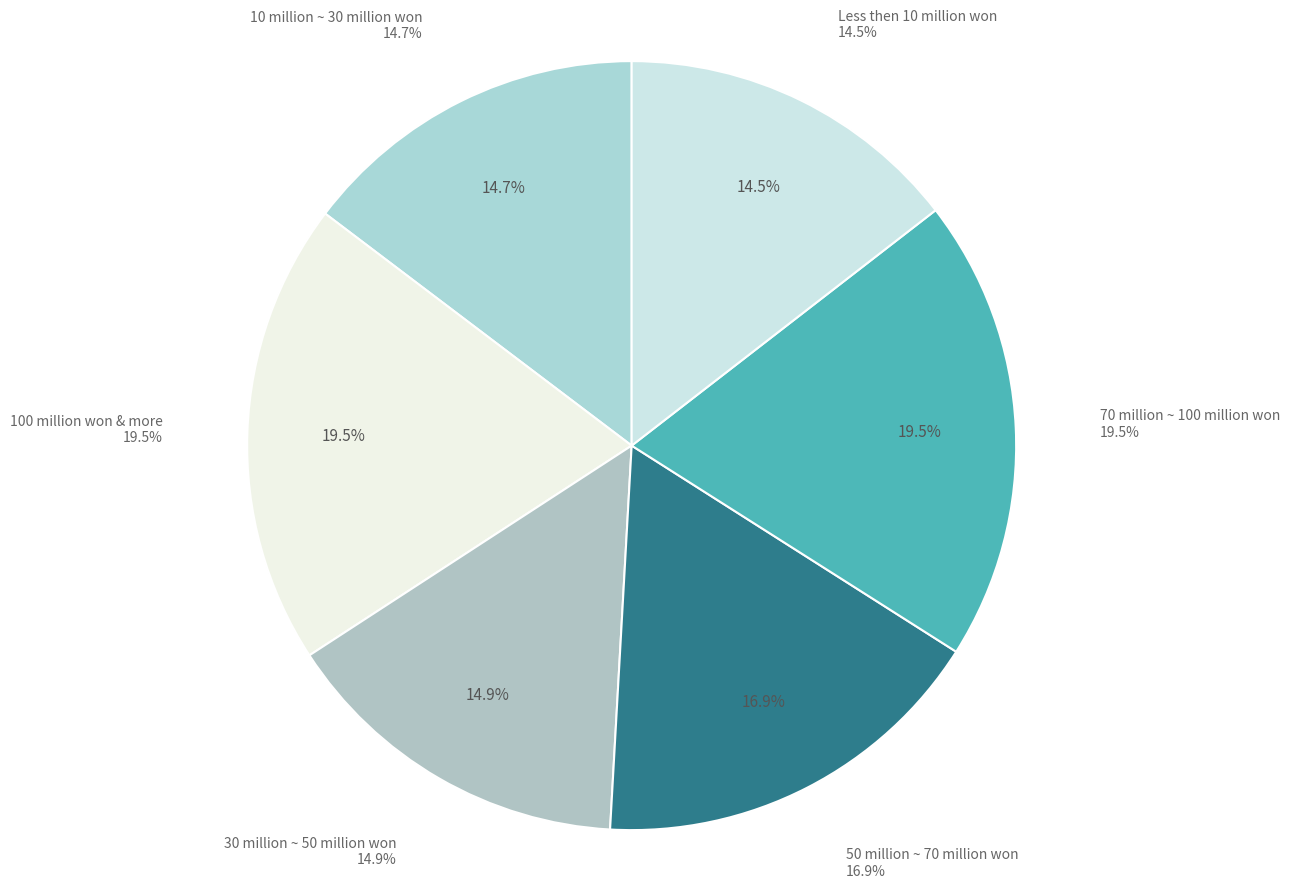

How many slices are in this pie chart?

6